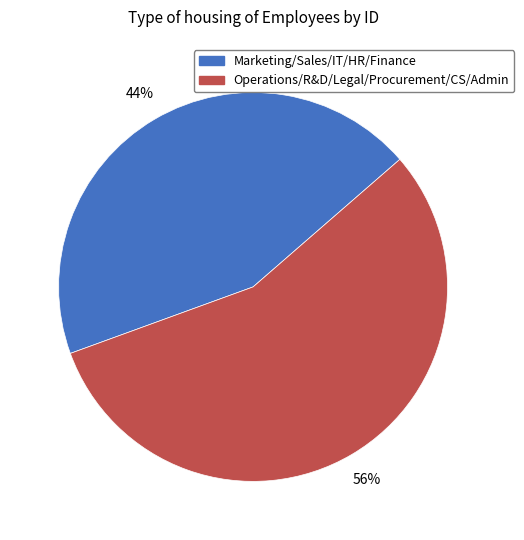

To the nearest percent, what is the difference between the largest and smallest slice percentages?

12%